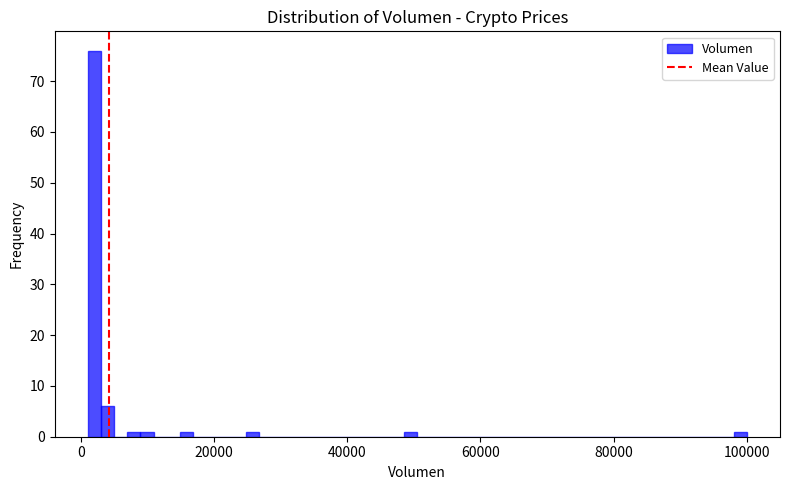

Read against the x-axis, roughly where is the centre of the tallest bar?

2000